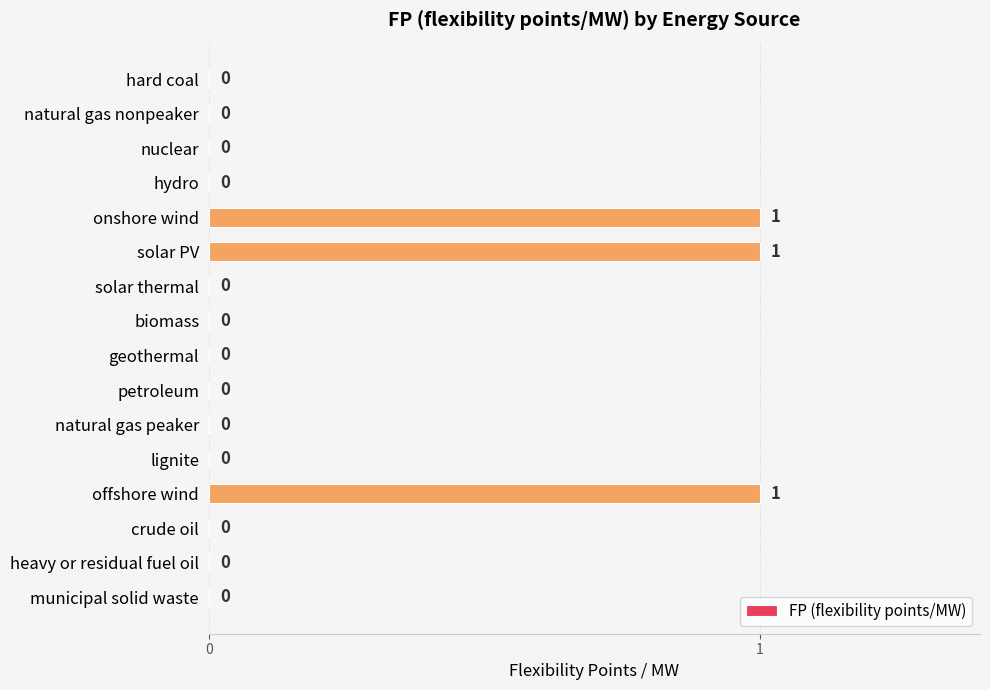

Reading top to bottom, list all the values displayed in this chart.

hard coal=0	natural gas nonpeaker=0	nuclear=0	hydro=0	onshore wind=1	solar PV=1	solar thermal=0	biomass=0	geothermal=0	petroleum=0	natural gas peaker=0	lignite=0	offshore wind=1	crude oil=0	heavy or residual fuel oil=0	municipal solid waste=0